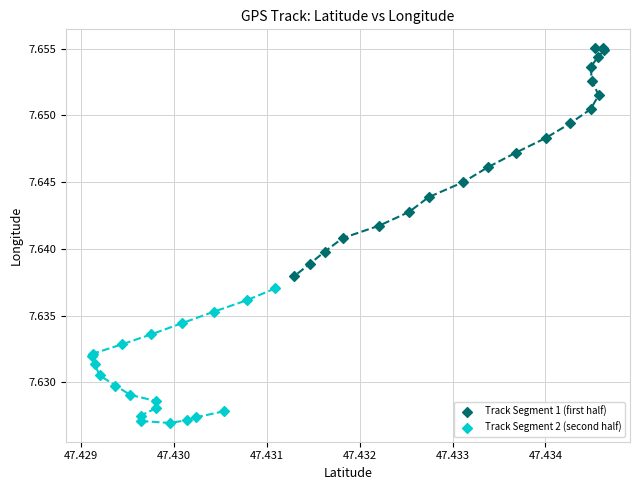

Which series has the largest Y range (max minus min)?

Track Segment 1 (first half)